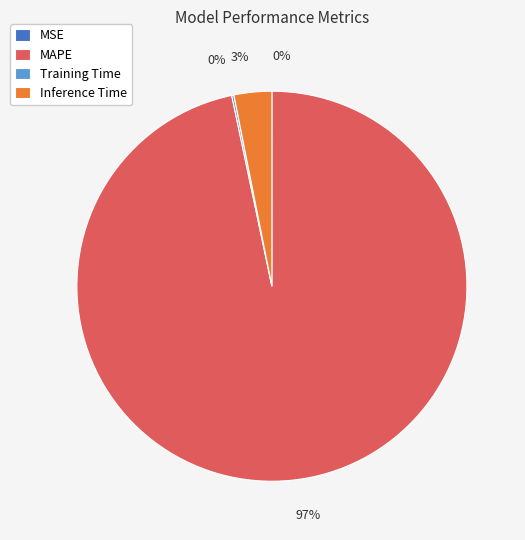

To the nearest percent, what is the average slice percentage?

25%